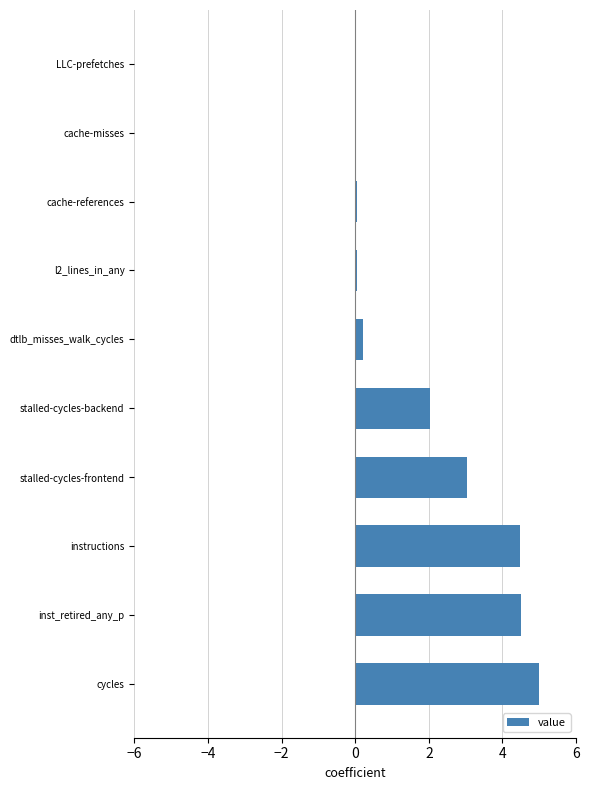

Is it true that the value at LLC-prefetches is 0.0?

True